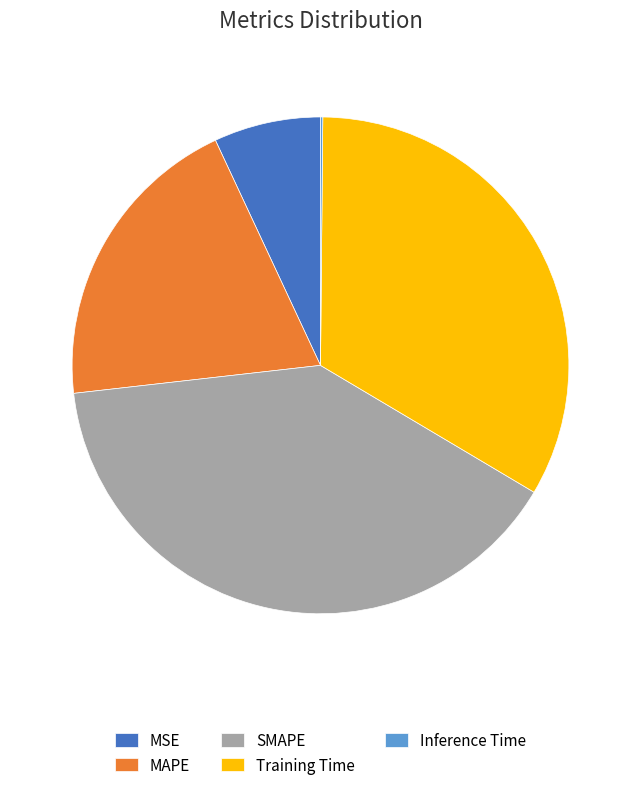

The MAPE slice represents 30% of the pie. True or false?

False